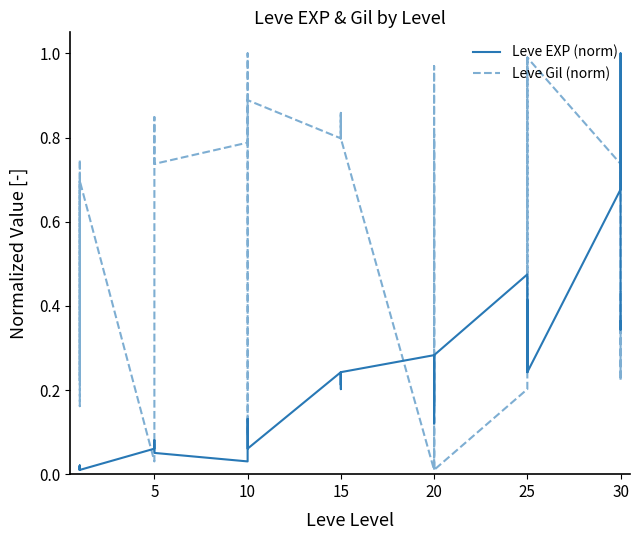

How many interior local peaks does the Leve Gil (norm) series have?

9